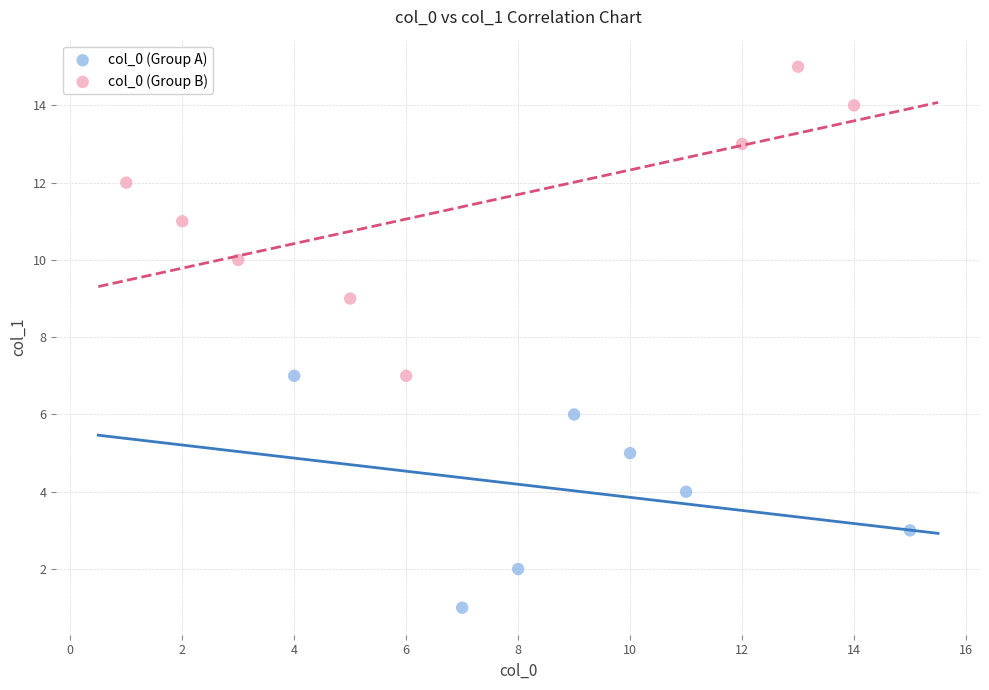

Which series has the widest spread of Y values?

col_0 (Group B)